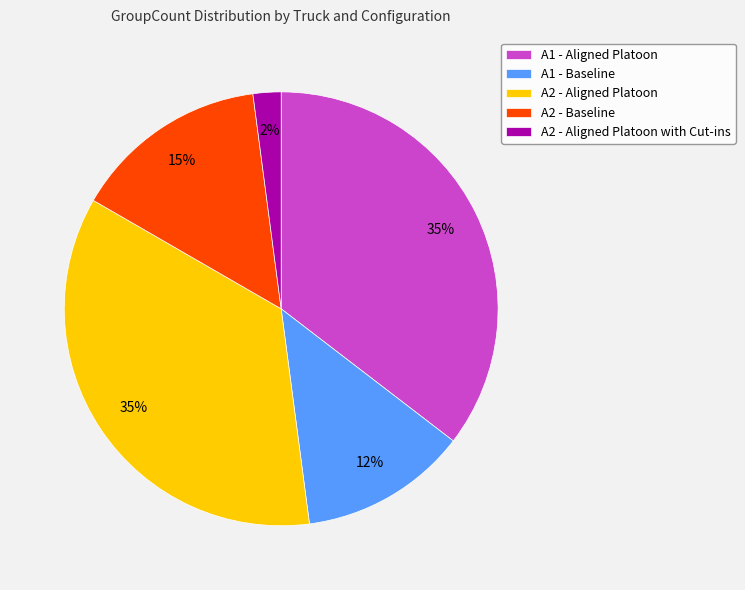

Which category has the smallest portion of the pie?

A2 - Aligned Platoon with Cut-ins